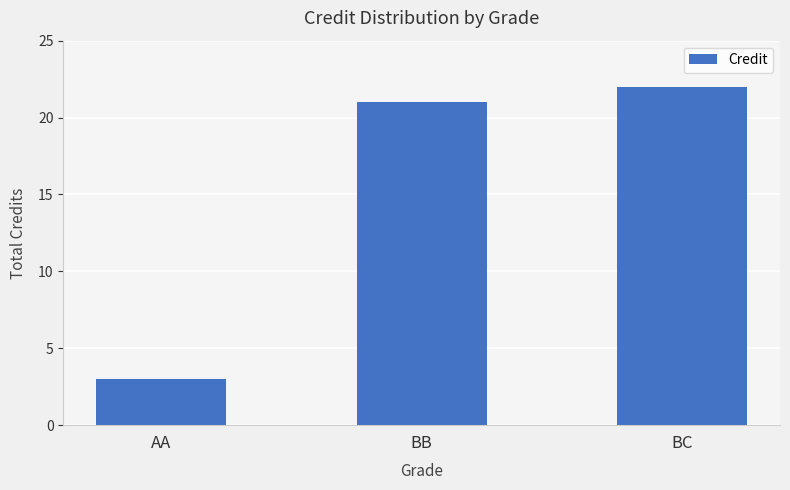

Rank the categories by value from highest to lowest.

BC, BB, AA